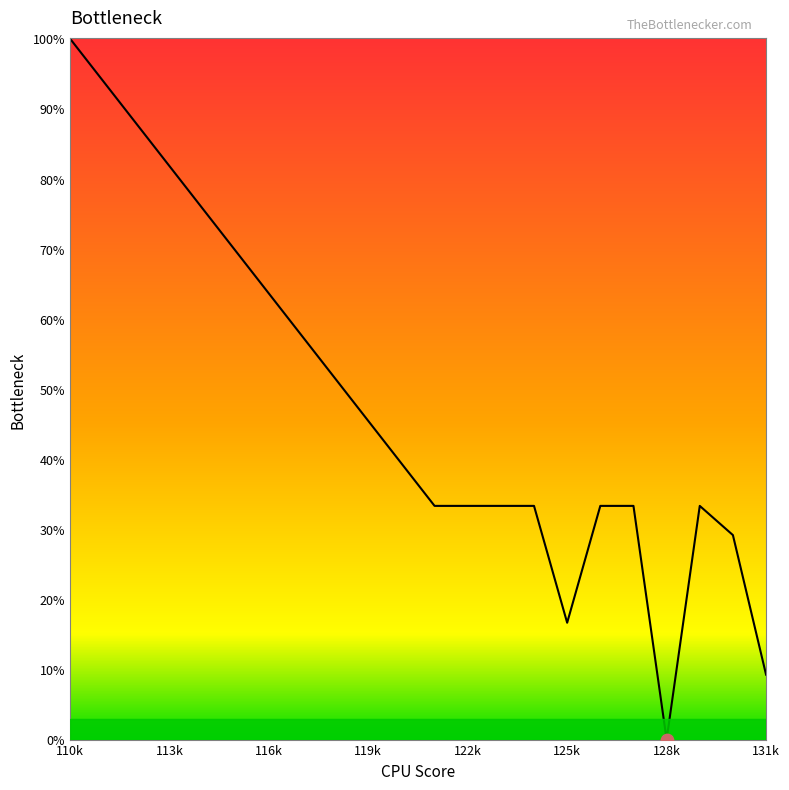

What is the difference between the maximum and minimum values?

100.0